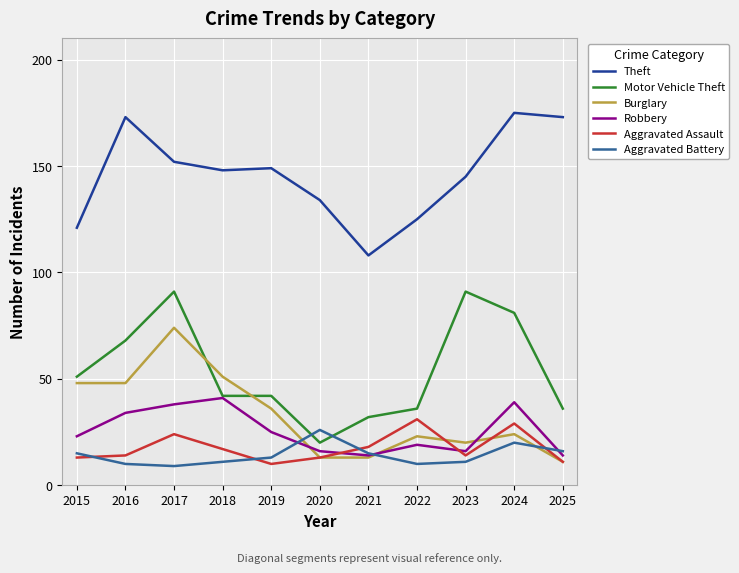

Where does the Motor Vehicle Theft series first go above 42?

2015